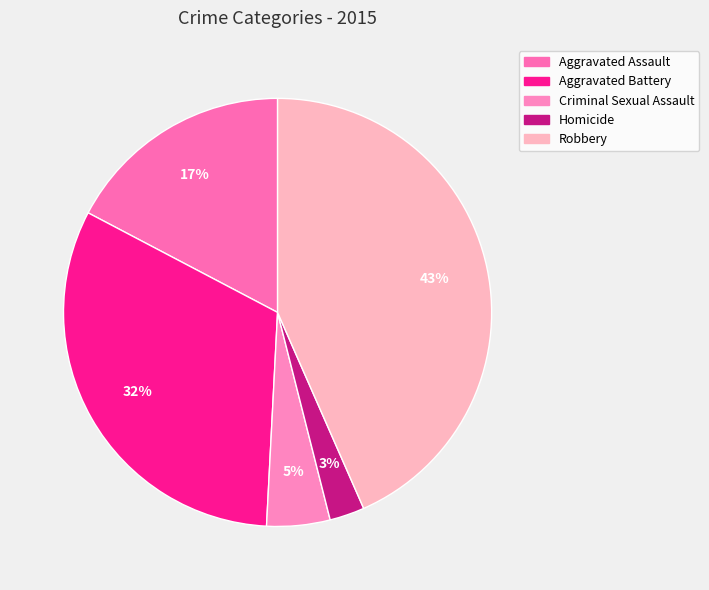

Which category has the smallest portion of the pie?

Homicide